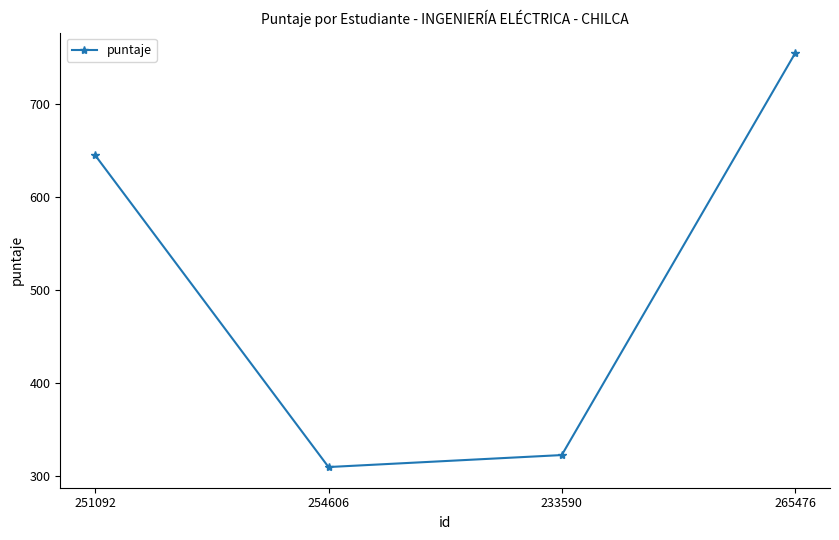

What is the smallest value displayed?

310.0